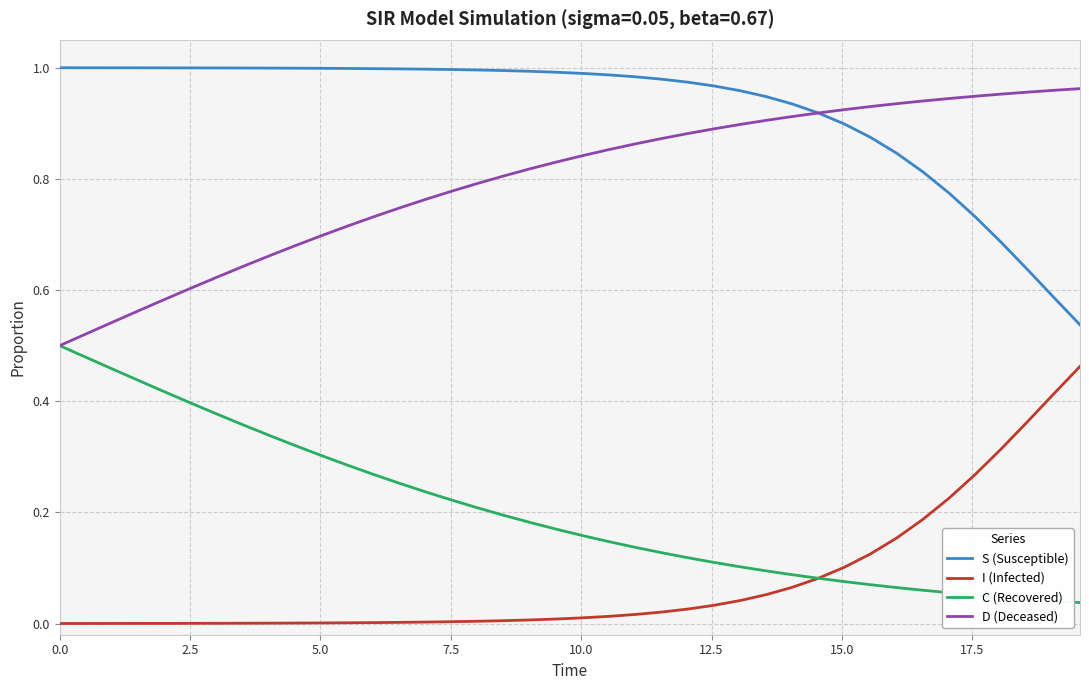

Which series has the largest total across all categories?

S (Susceptible)